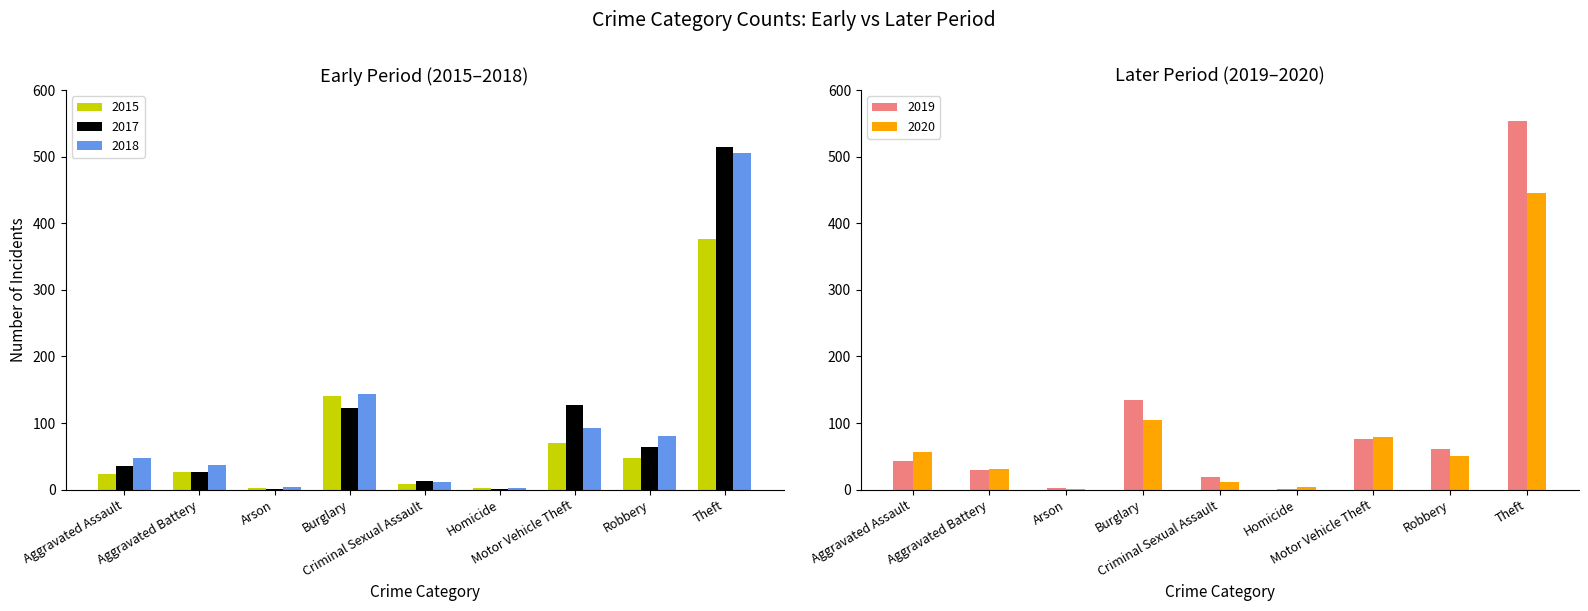

What is the label of the 1st bar from the right?

Theft